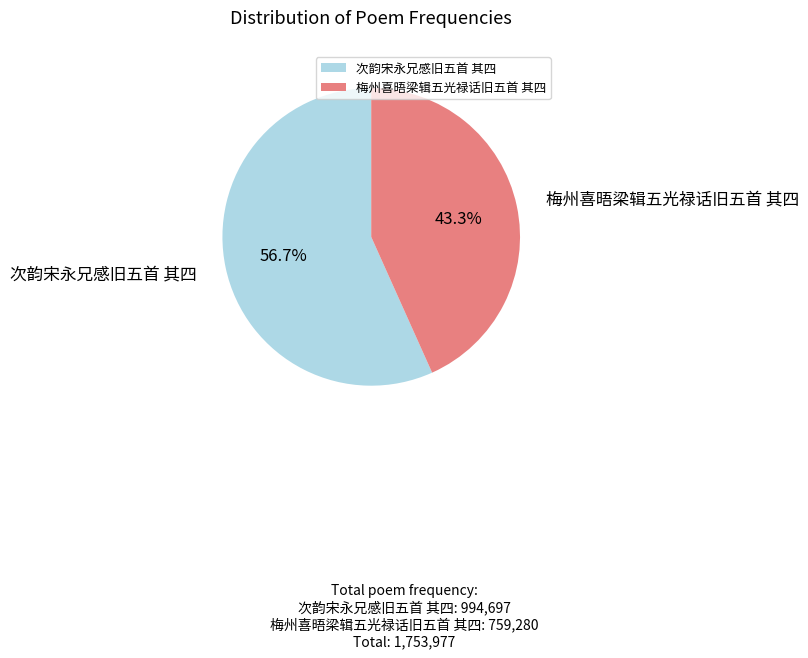

To the nearest percent, what is the combined percentage of 次韵宋永兄感旧五首 其四 and 梅州喜晤梁辑五光禄话旧五首 其四?

100%